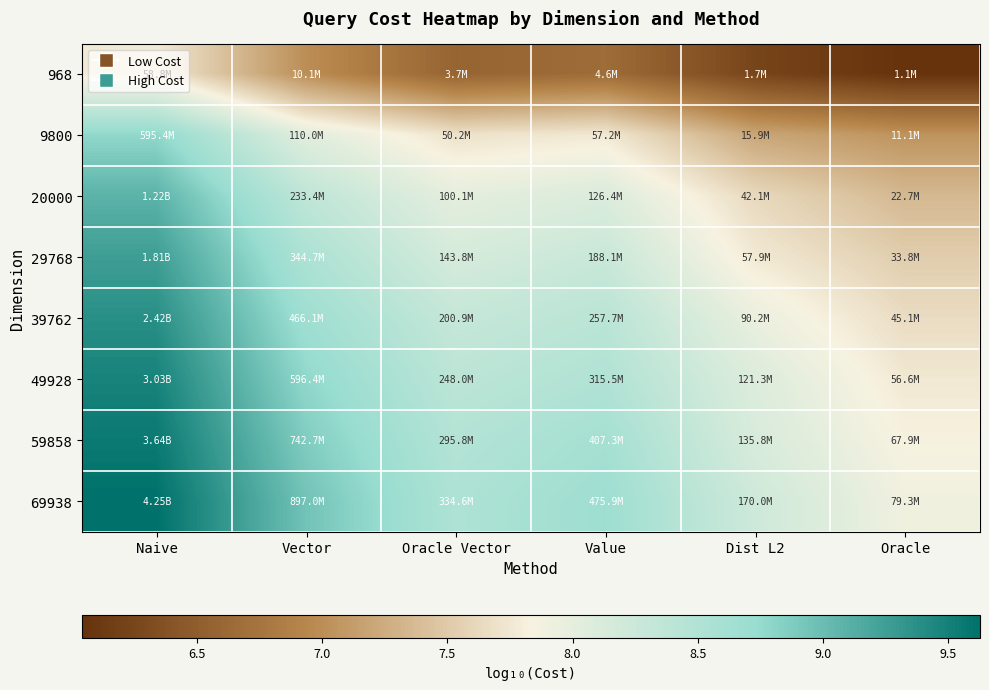

Which label corresponds to the smallest value in the chart?

Oracle